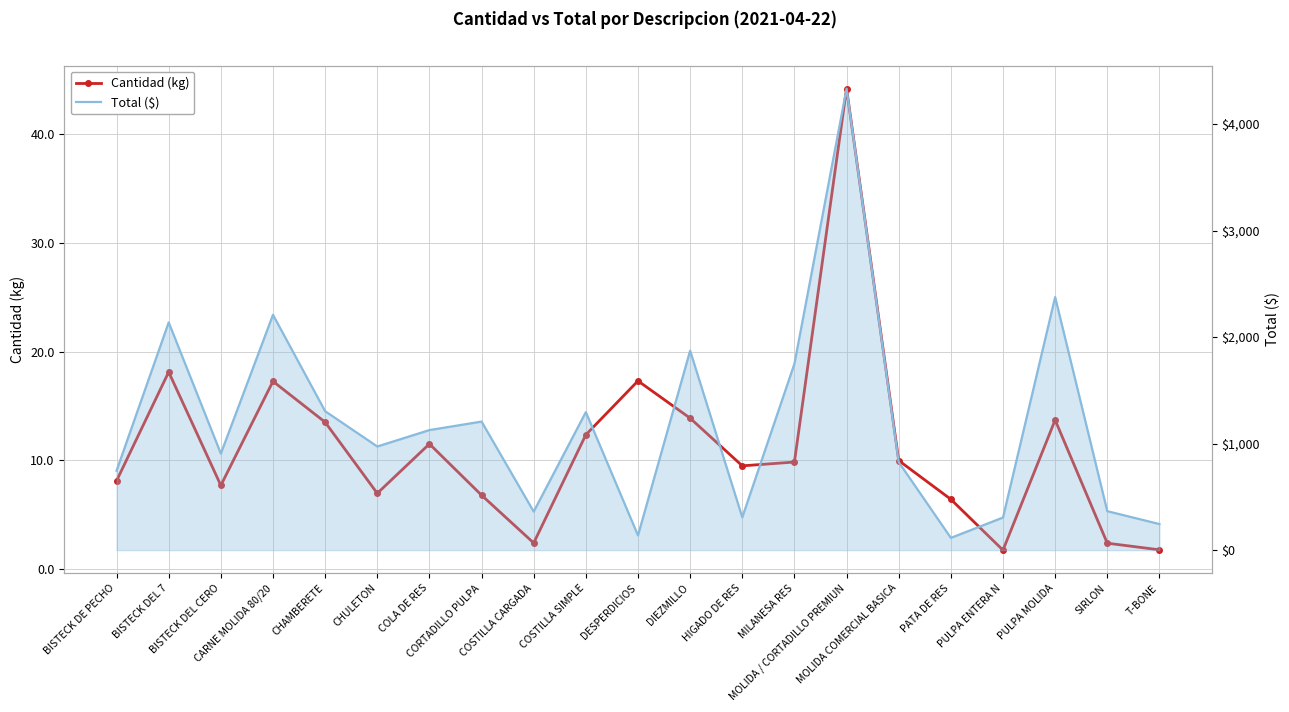

Reading right to left, transcribe all the data shown in this chart.

Cantidad (kg): T-BONE=1.8	SIRLON=2.4	PULPA MOLIDA=13.7	PULPA ENTERA N=1.7	PATA DE RES=6.4	MOLIDA COMERCIAL BASICA=10.0	MOLIDA / CORTADILLO PREMIUN=44.2	MILANESA RES=9.8	HIGADO DE RES=9.5	DIEZMILLO=13.9	DESPERDICIOS=17.3	COSTILLA SIMPLE=12.3	COSTILLA CARGADA=2.4	CORTADILLO PULPA=6.8	COLA DE RES=11.5	CHULETON=7.0	CHAMBERETE=13.5	CARNE MOLIDA 80/20=17.3	BISTECK DEL CERO=7.7	BISTECK DEL 7=18.1	BISTECK DE PECHO=8.1
Total ($): T-BONE=245.0	SIRLON=365.8	PULPA MOLIDA=2375.9	PULPA ENTERA N=306.2	PATA DE RES=115.2	MOLIDA COMERCIAL BASICA=826.5	MOLIDA / CORTADILLO PREMIUN=4332.6	MILANESA RES=1749.7	HIGADO DE RES=308.1	DIEZMILLO=1872.5	DESPERDICIOS=138.4	COSTILLA SIMPLE=1295.7	COSTILLA CARGADA=361.8	CORTADILLO PULPA=1206.8	COLA DE RES=1127.0	CHULETON=973.0	CHAMBERETE=1304.5	CARNE MOLIDA 80/20=2209.3	BISTECK DEL CERO=906.2	BISTECK DEL 7=2138.2	BISTECK DE PECHO=745.9